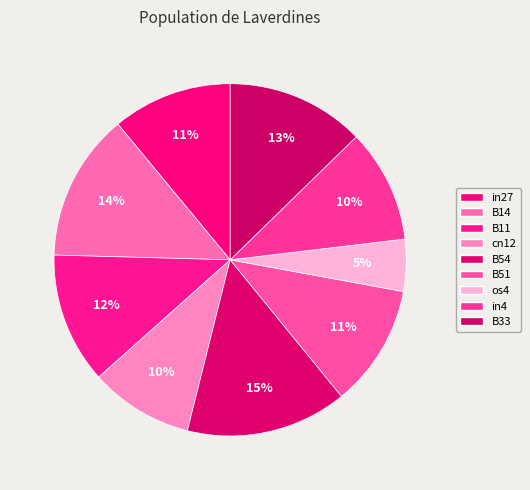

Rank the categories by value from highest to lowest.

B54, B14, B33, B11, B51, in27, in4, cn12, os4